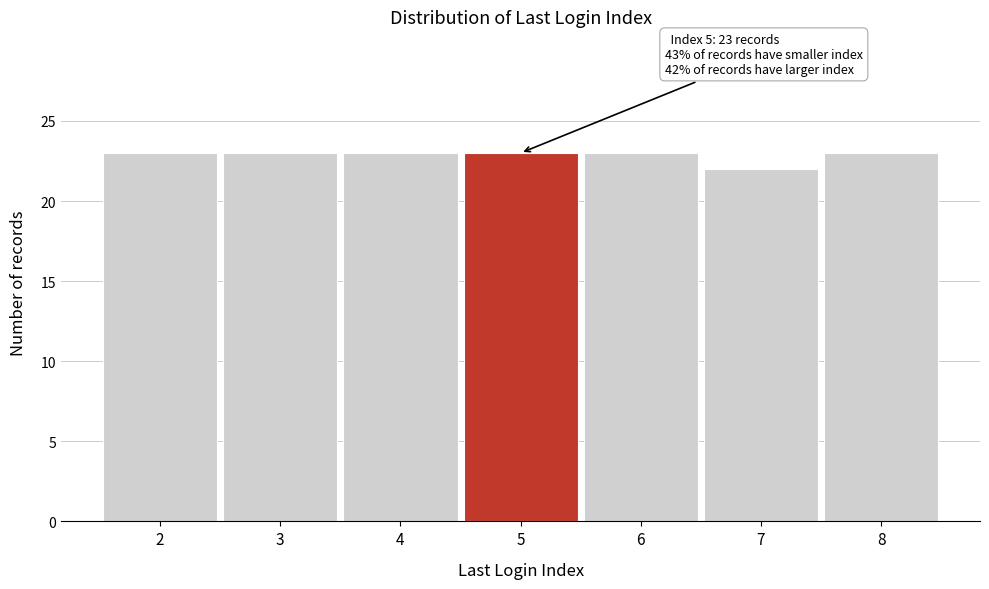

Reading left to right, list all the values displayed in this chart.

23	23	23	23	23	22	23